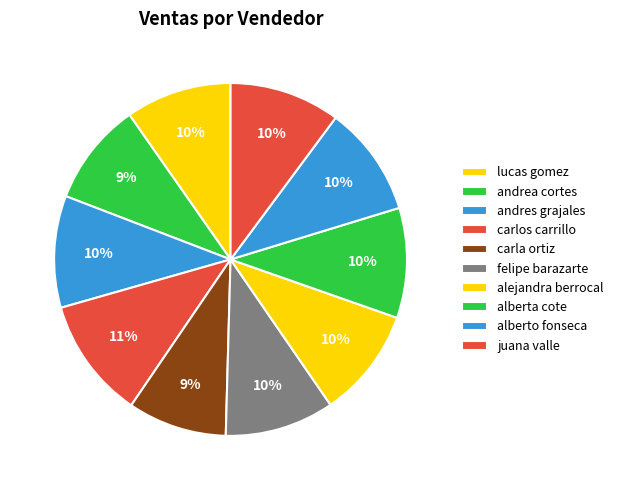

Does any single category account for the majority?

No